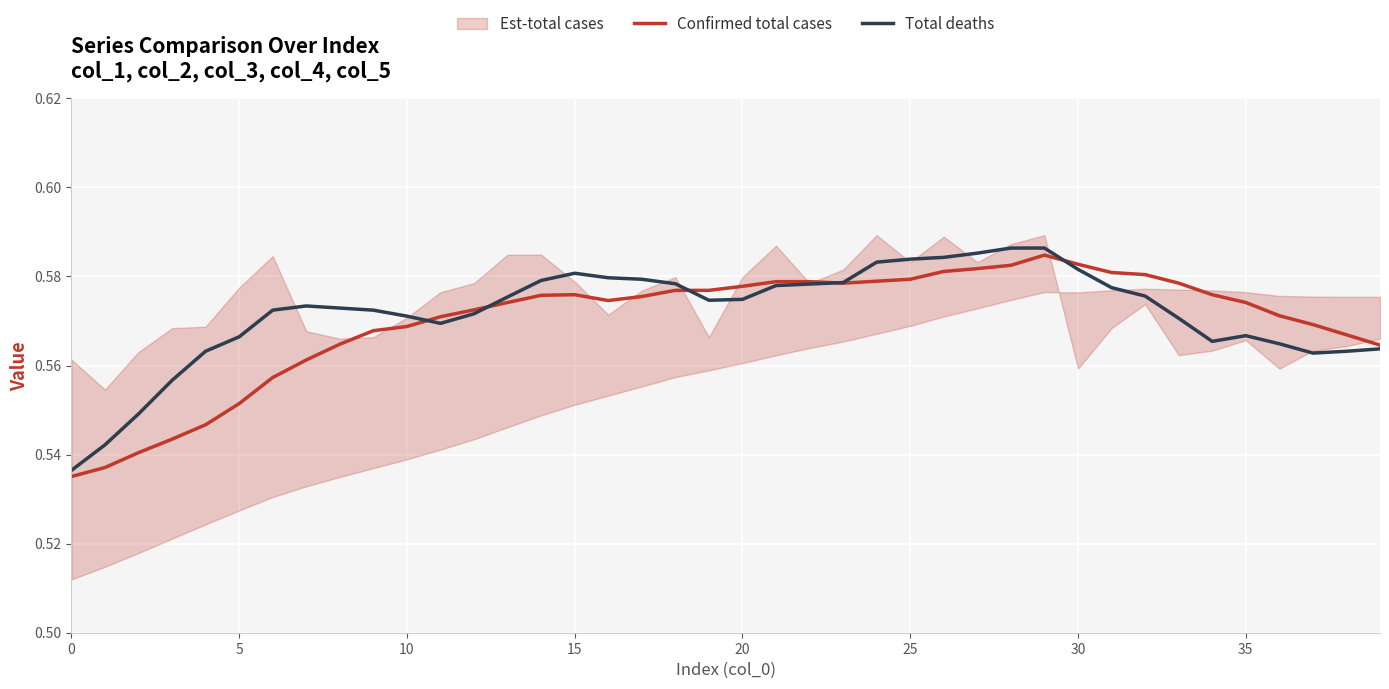

Does the chart display data point markers on the line(s)?

No